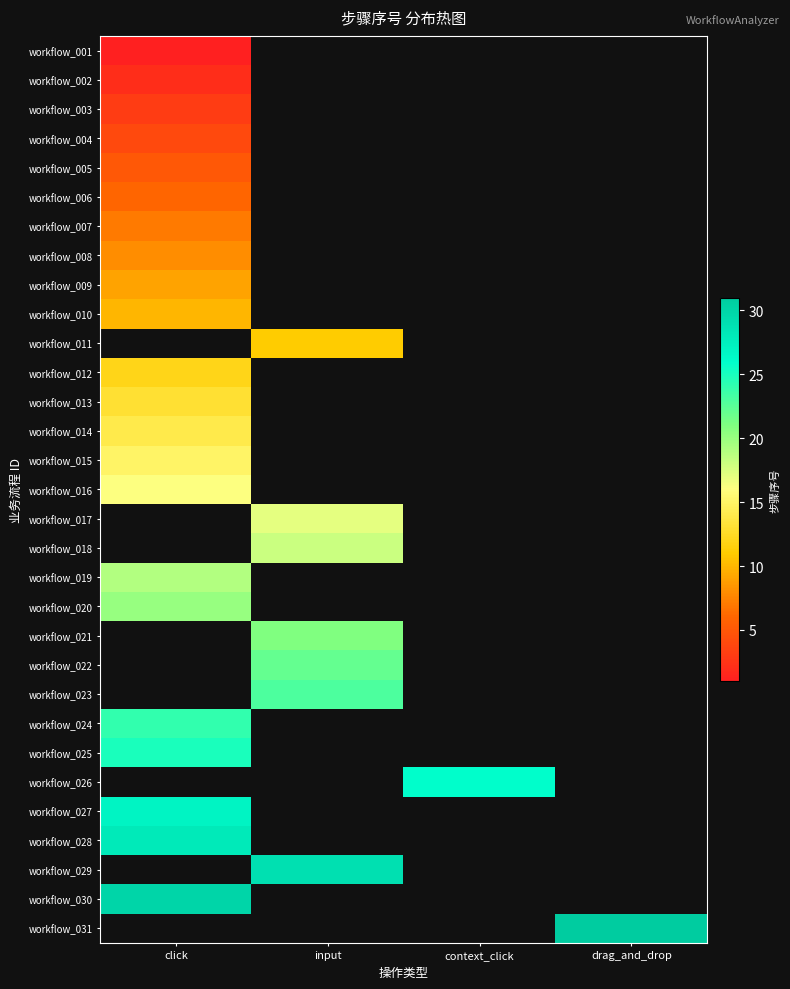

Which category has the lowest value across all series?

input